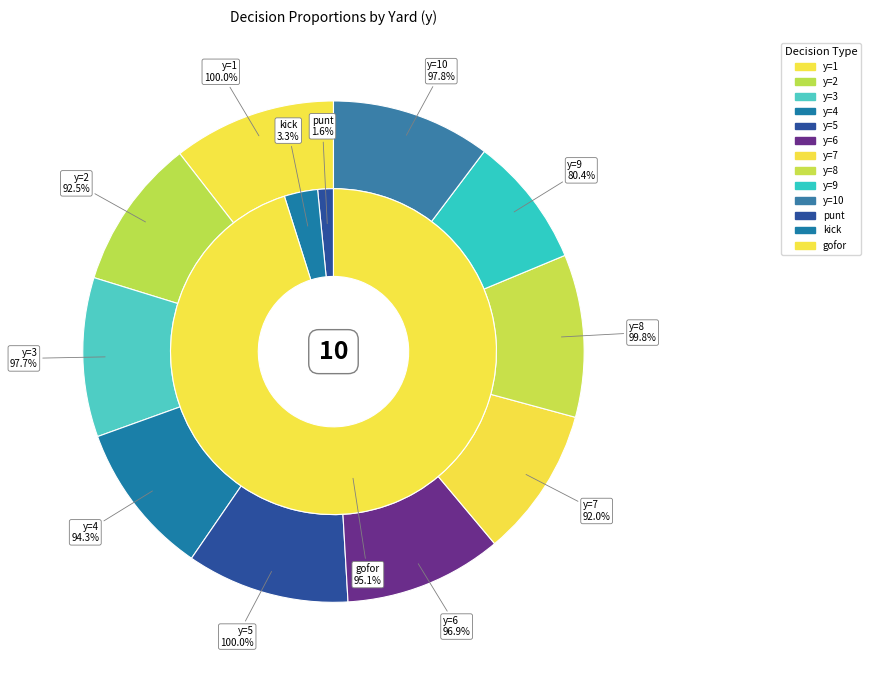

At y=4, list the series in order from smallest to largest.

kick, punt, gofor